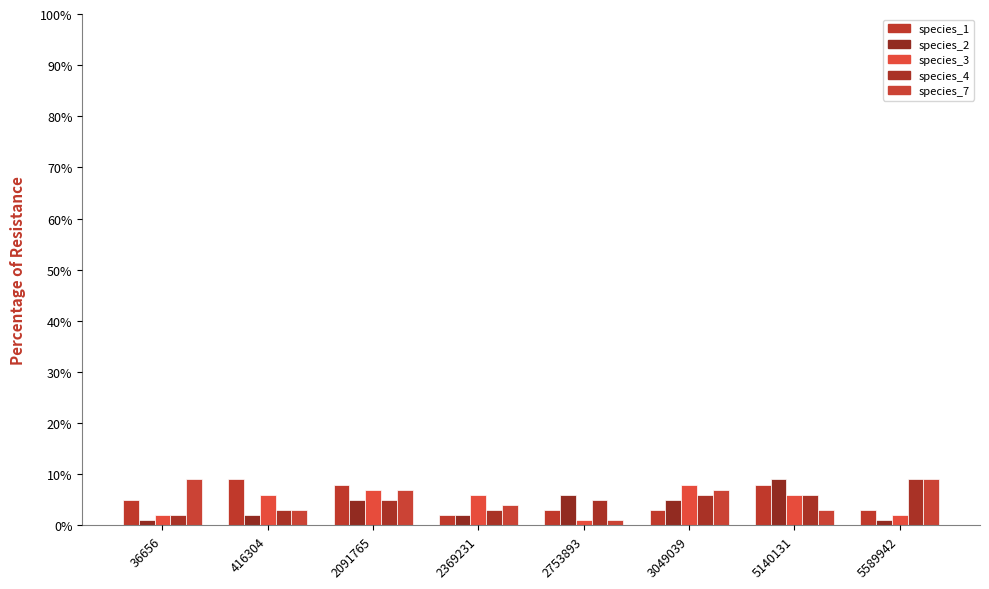

What is the approximate value of species_3 at 3049039?

8.0